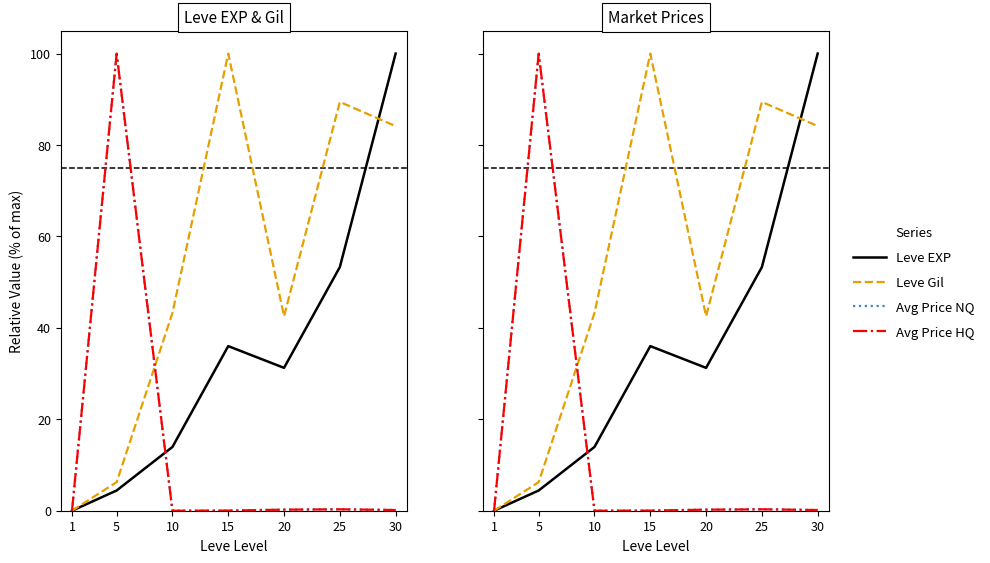

Rank the categories by Avg Price NQ value from lowest to highest.

1, 10, 15, 30, 20, 25, 5